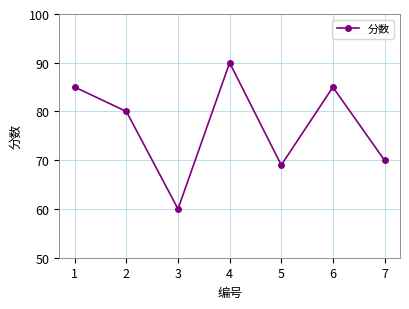

Is this an area chart (filled region under the line)?

No